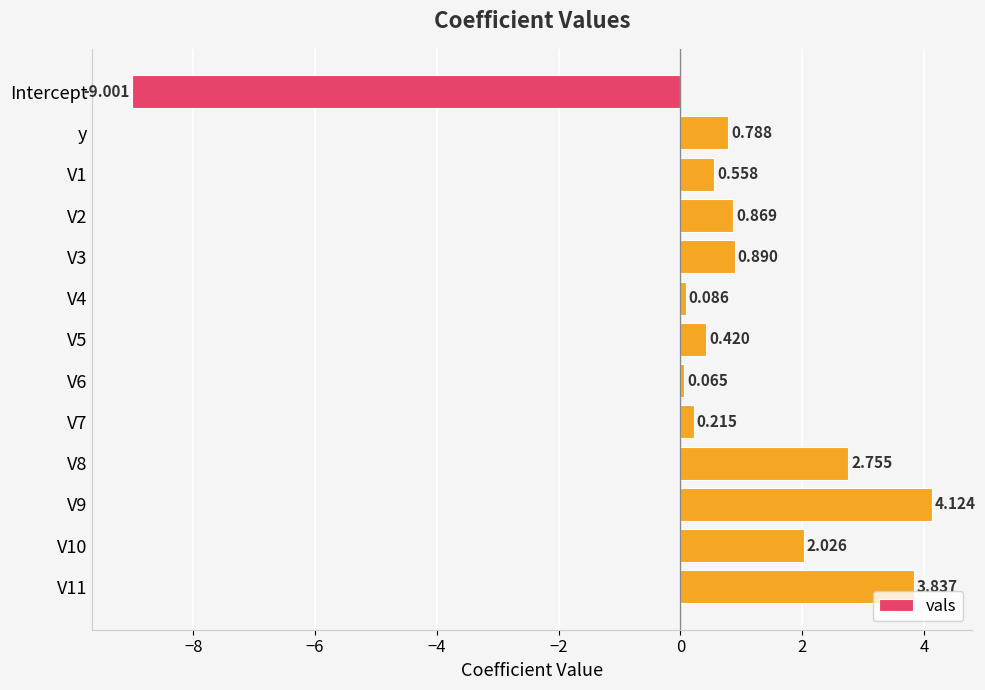

Are the bars horizontal?

Yes